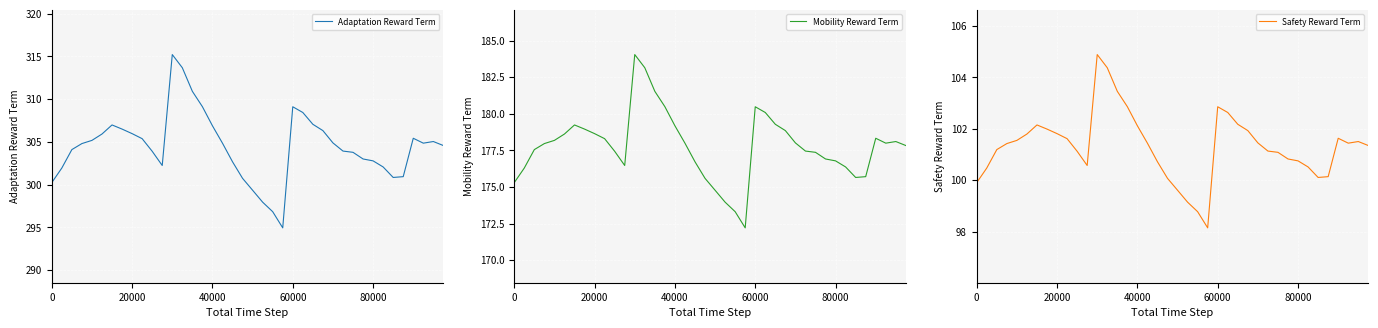

How many lines are shown in the chart?

3